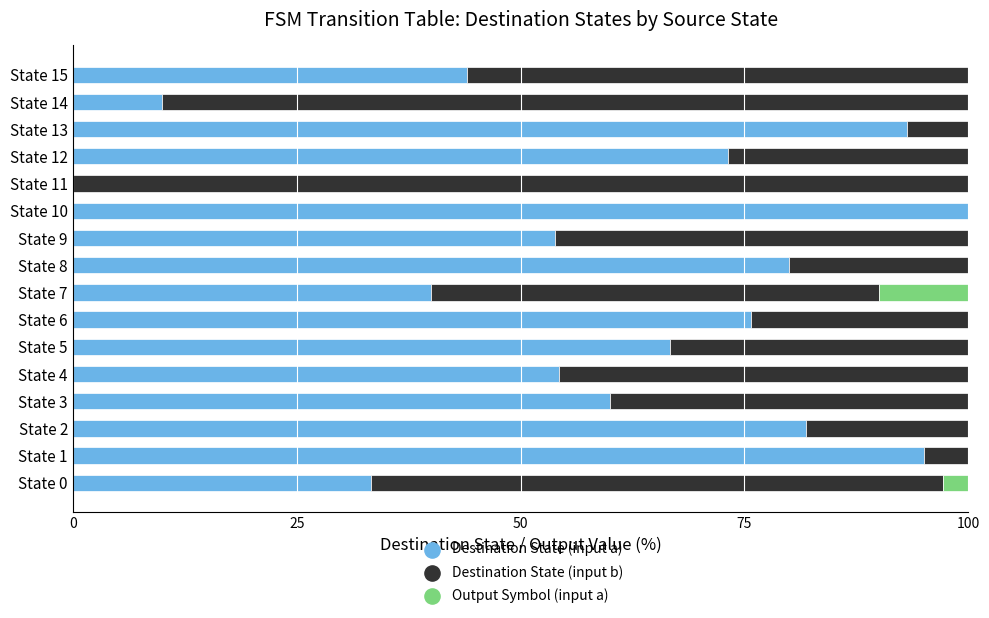

What are all the series names shown in the legend?

Destination State (input a), Destination State (input b), Output Symbol (input a)